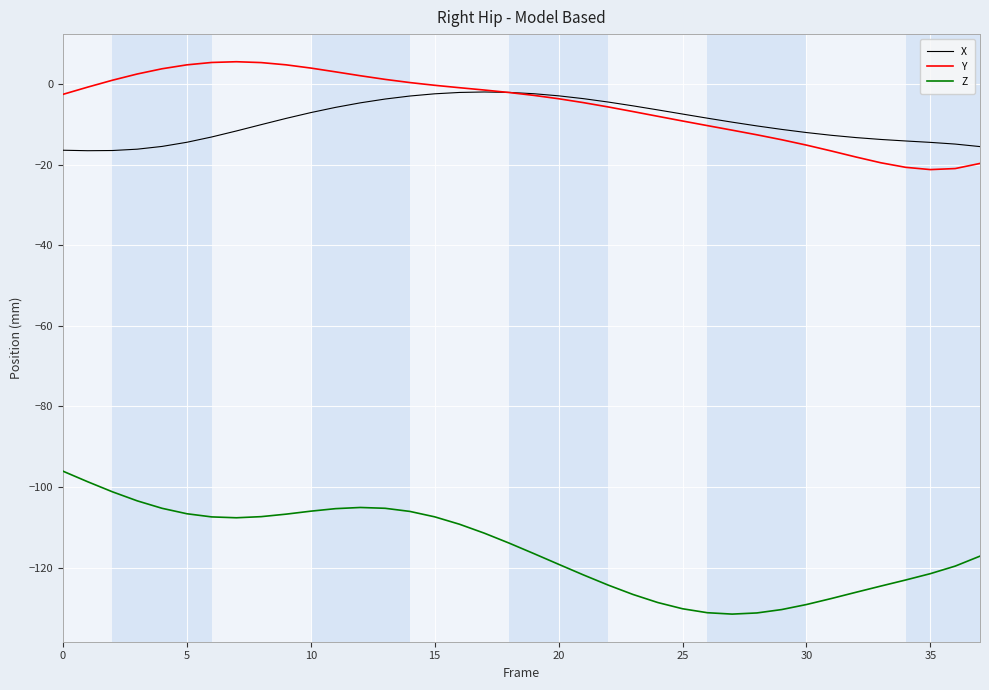

List the series in order of their peak value, lowest first.

Z, X, Y